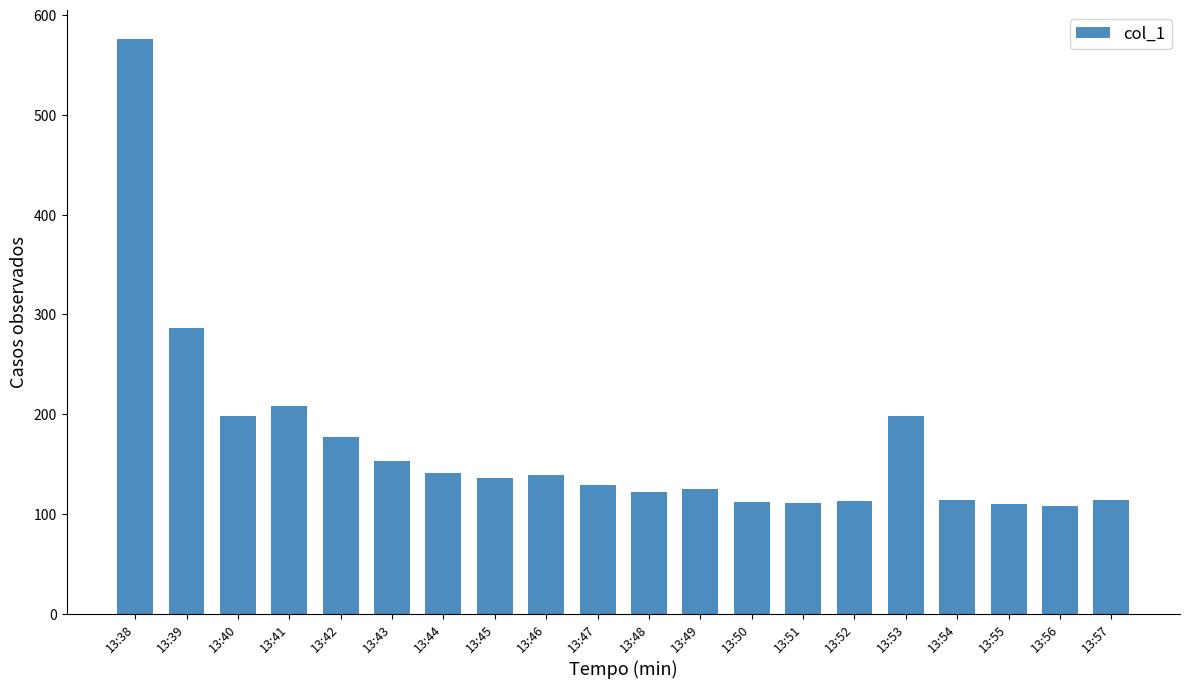

Which label corresponds to the largest value in the chart?

13:38